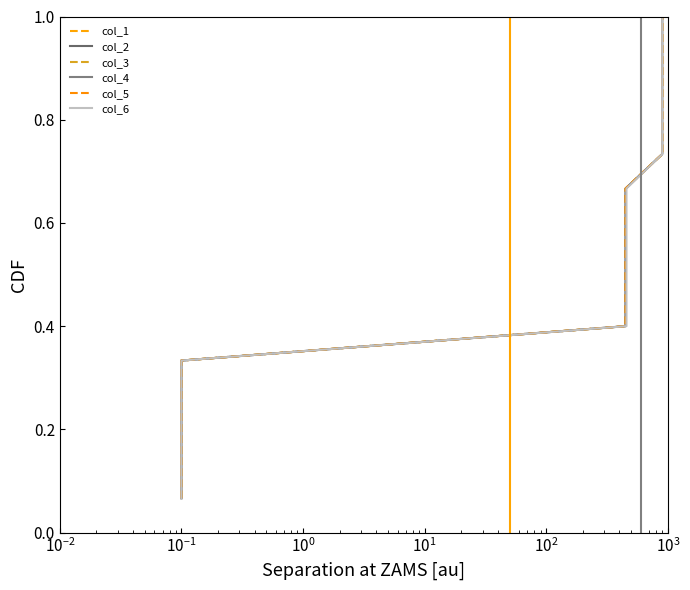

What are all the series names shown in the legend?

col_1, col_2, col_3, col_4, col_5, col_6